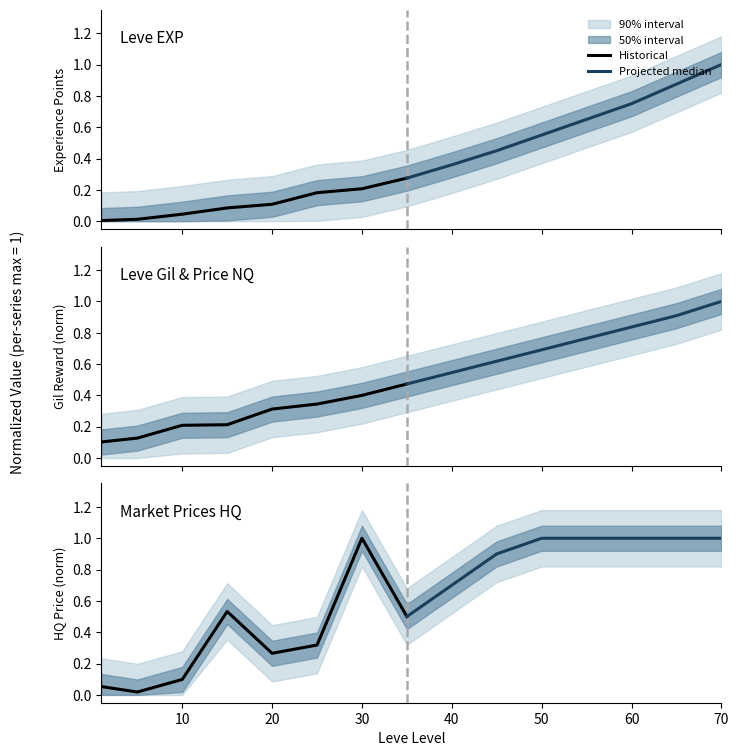

What is the value of the Historical point at the 7th from the left?

1.0